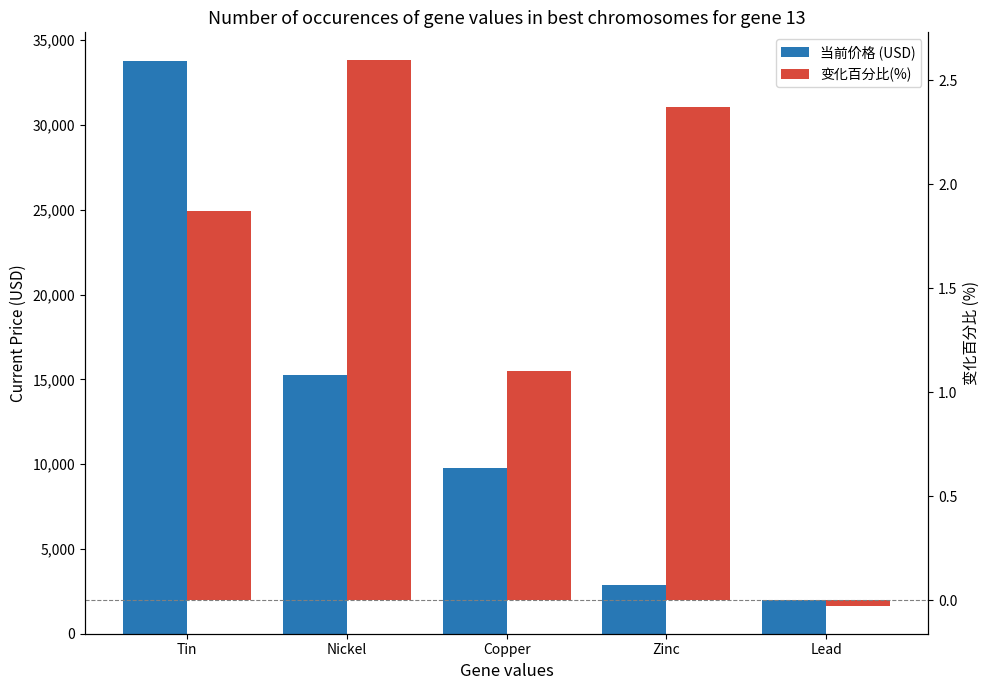

True or false: 变化百分比(%) has a value of 2.6 at Nickel.

True